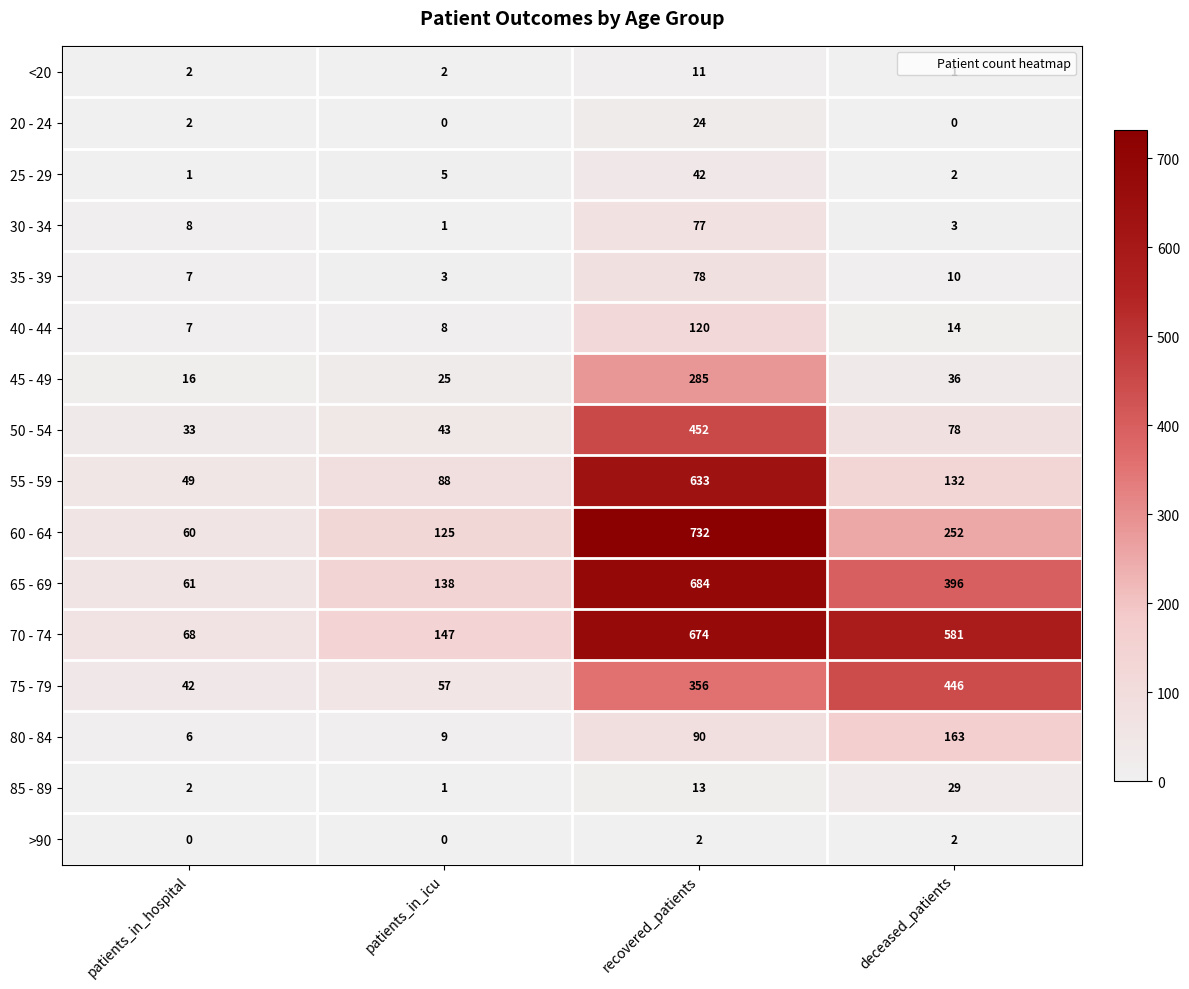

True or false: 20 - 24 has a value of 0 at deceased_patients.

True